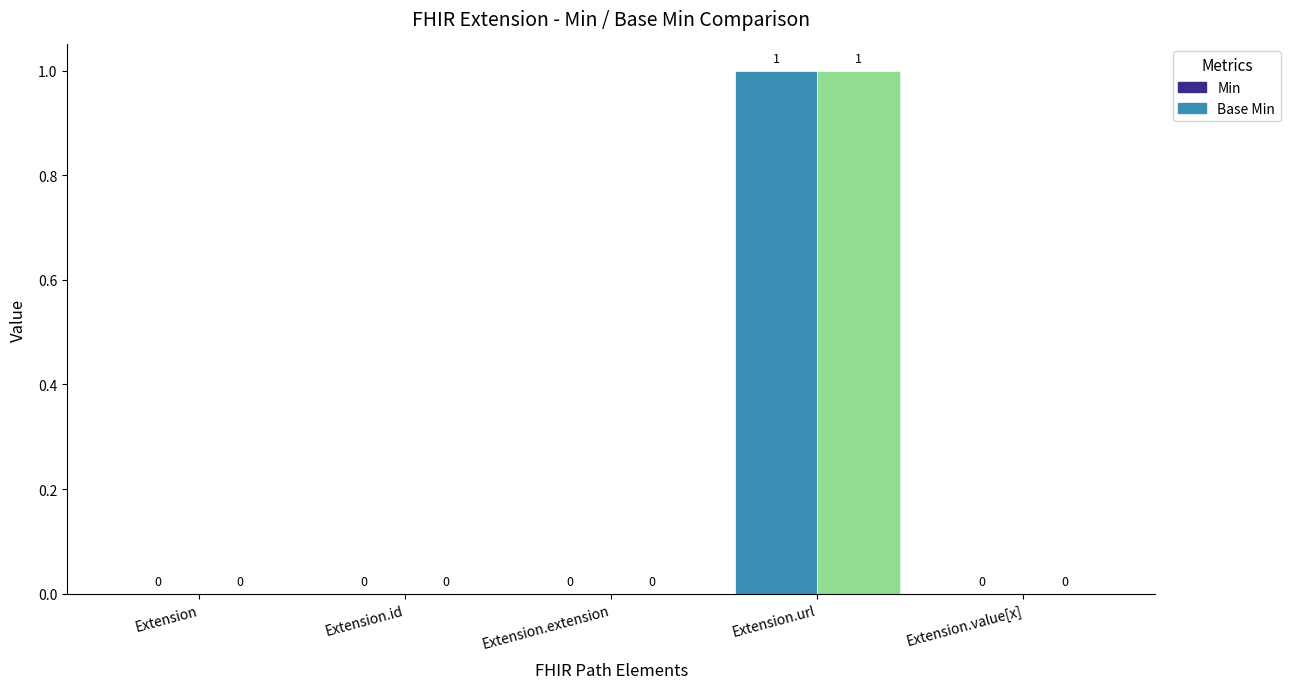

How many positive values does the Base Min series have?

1